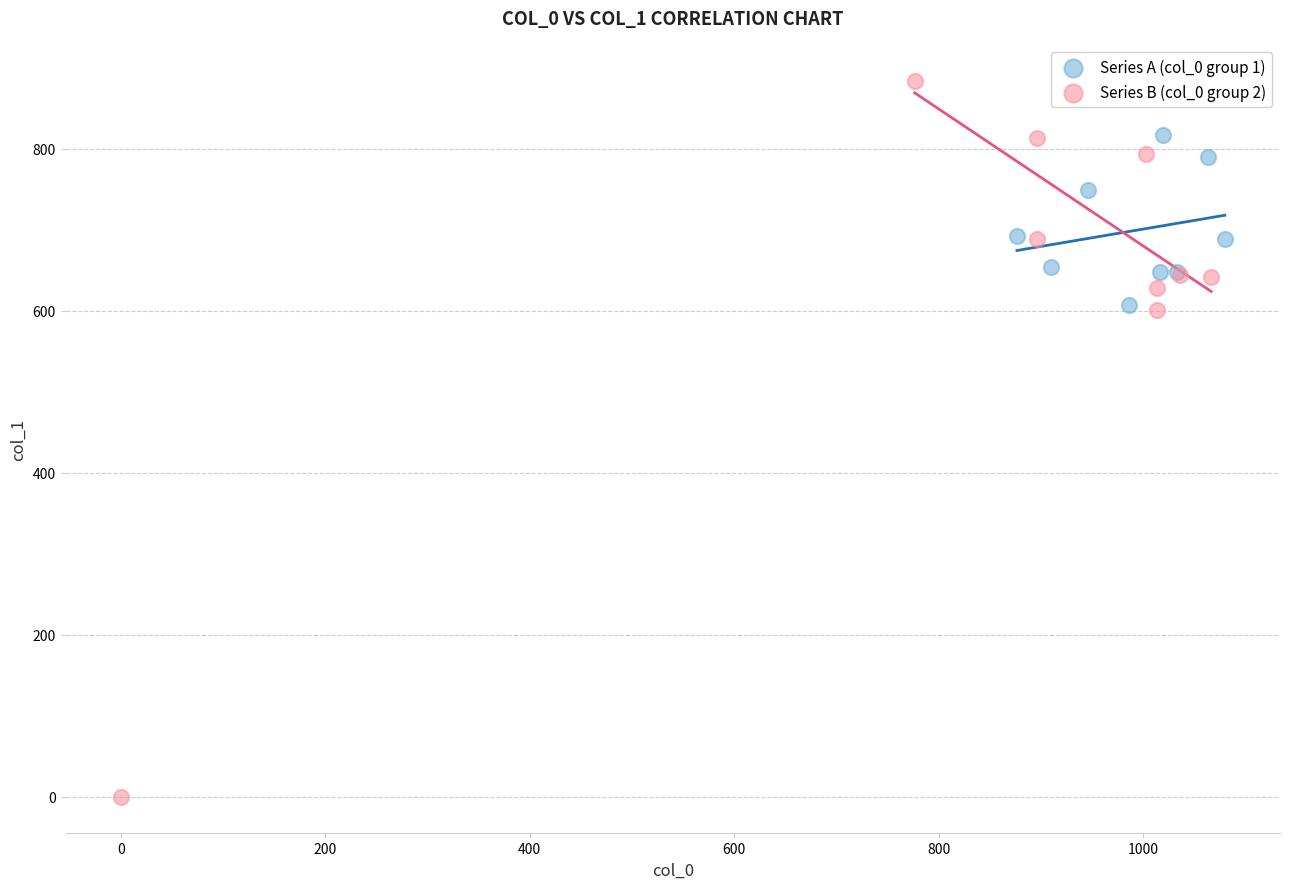

Which series reaches the minimum Y coordinate?

Series B (col_0 group 2)